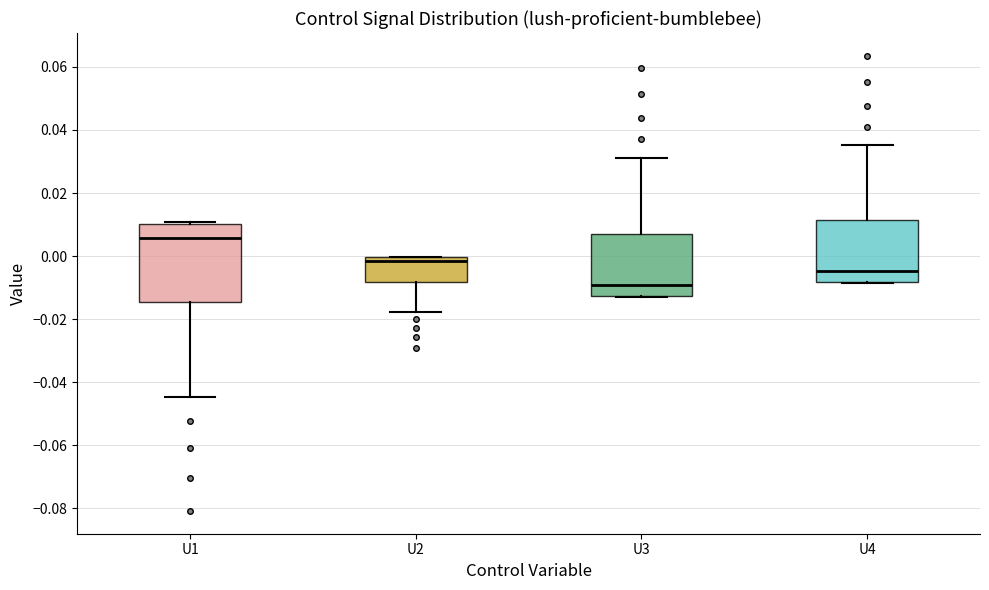

Where is the lower edge of the box for U1 on the y-axis? The values are not printed on the chart, so give them approximately, as read against the axis.

-0.014